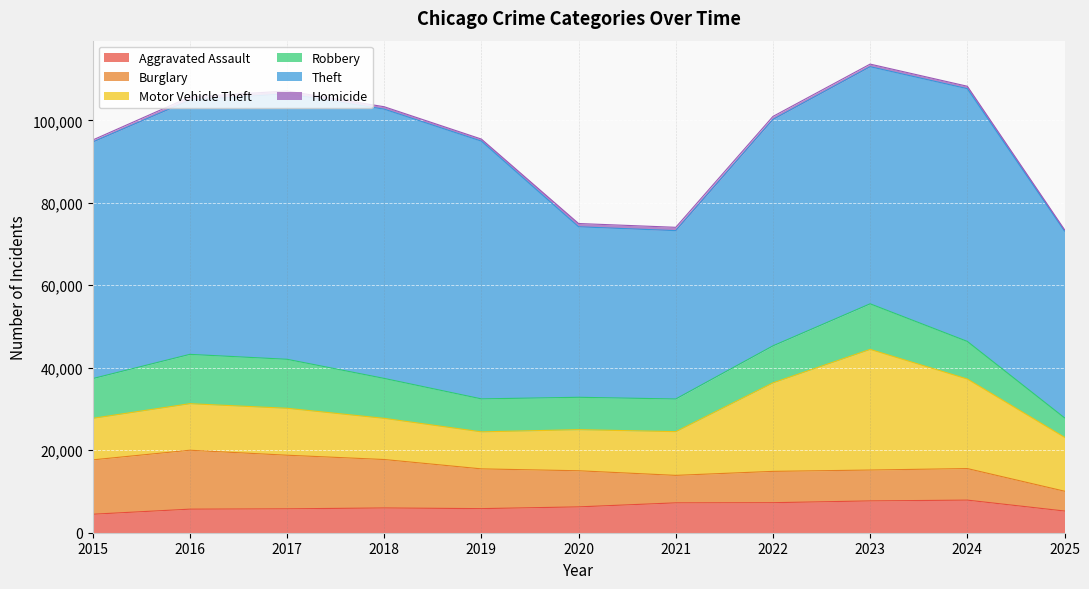

Reading left to right, list all the values displayed in this chart.

Aggravated Assault: 2015=4480	2016=5713	2017=5793	2018=6002	2019=5841	2020=6265	2021=7242	2022=7281	2023=7712	2024=7905	2025=5261
Burglary: 2015=13184	2016=14289	2017=13001	2018=11747	2019=9639	2020=8758	2021=6661	2022=7594	2023=7486	2024=7653	2025=4807
Motor Vehicle Theft: 2015=10068	2016=11285	2017=11380	2018=9985	2019=8978	2020=9962	2021=10605	2022=21472	2023=29255	2024=21713	2025=13075
Robbery: 2015=9638	2016=11960	2017=11881	2018=9681	2019=7995	2020=7855	2021=7920	2022=8965	2023=11052	2024=9116	2025=4714
Theft: 2015=57353	2016=61626	2017=64386	2018=65290	2019=62499	2020=41350	2021=40821	2022=54899	2023=57494	2024=61285	2025=45295
Homicide: 2015=496	2016=786	2017=672	2018=588	2019=499	2020=787	2021=806	2022=730	2023=632	2024=589	2025=338